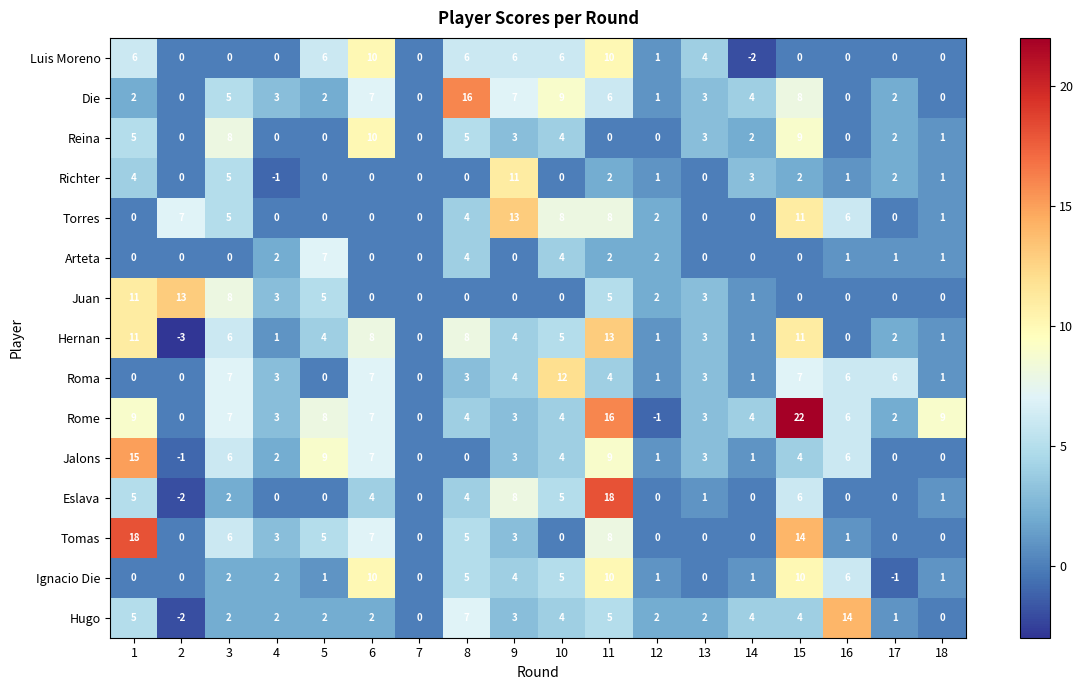

What is the difference between the second highest and second lowest values in the Rome series?

16